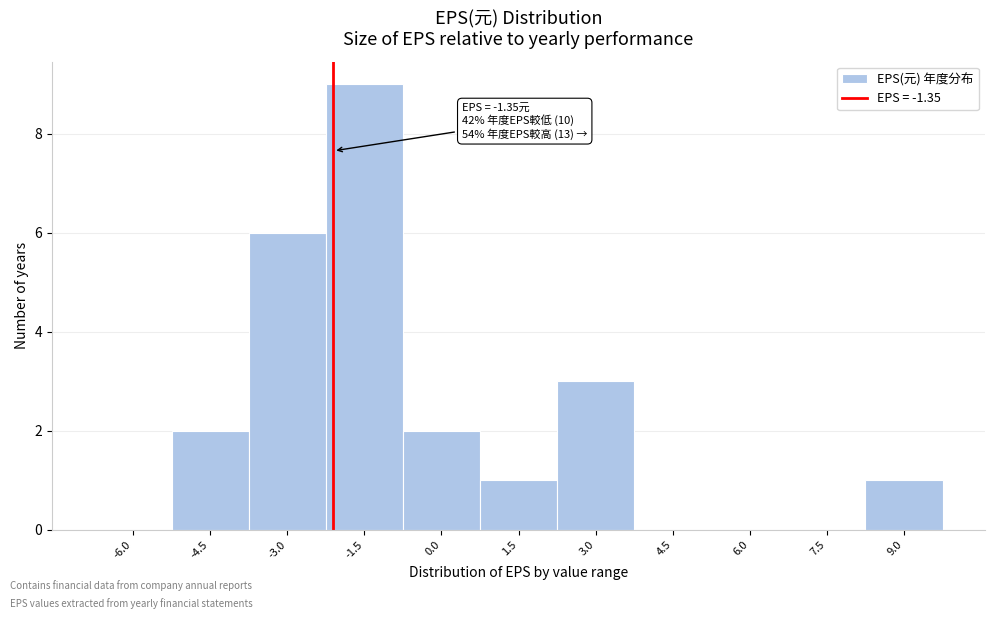

Reading left to right, list all the values displayed in this chart.

-6.0=0	-4.5=2	-3.0=6	-1.5=9	0.0=2	1.5=1	3.0=3	4.5=0	6.0=0	7.5=0	9.0=1